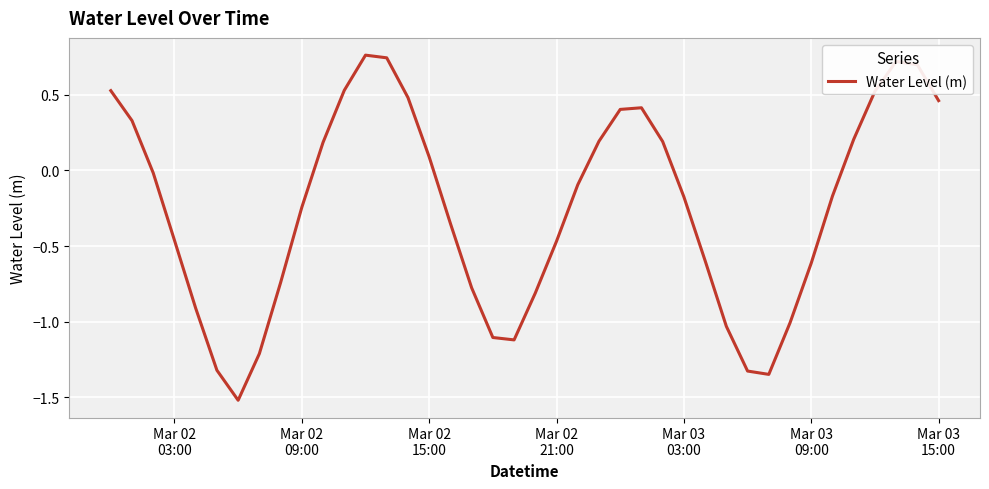

What is the difference between the maximum and minimum values?

2.3